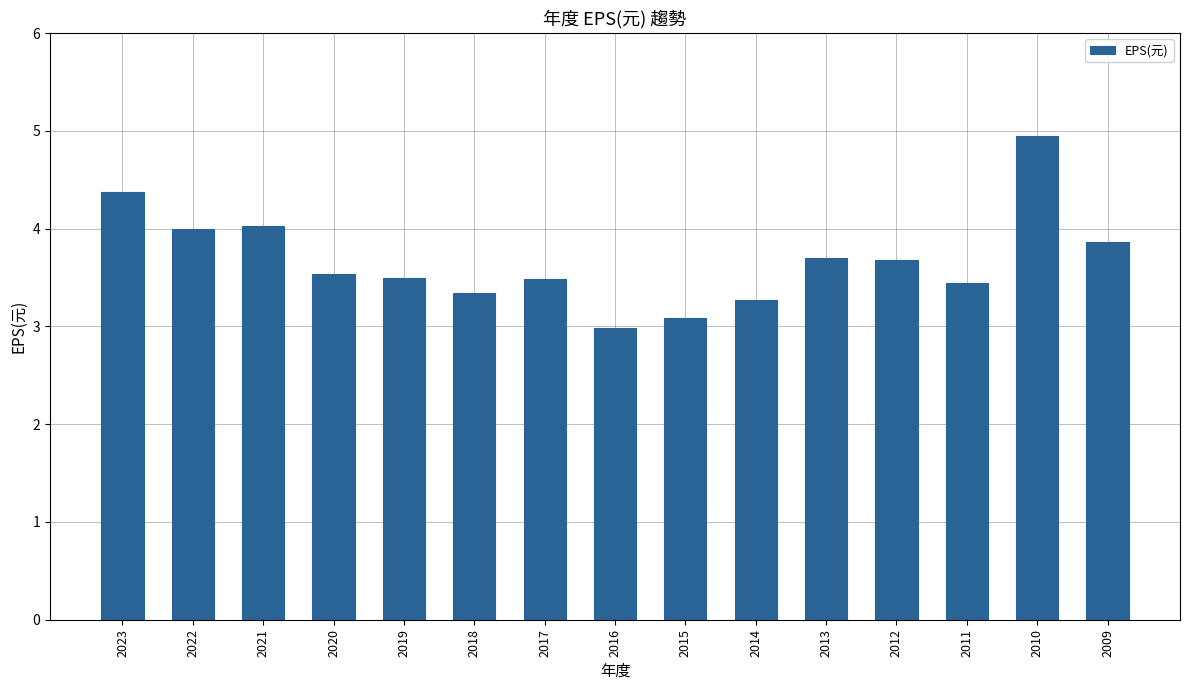

Which category has the lowest value across all series?

2016